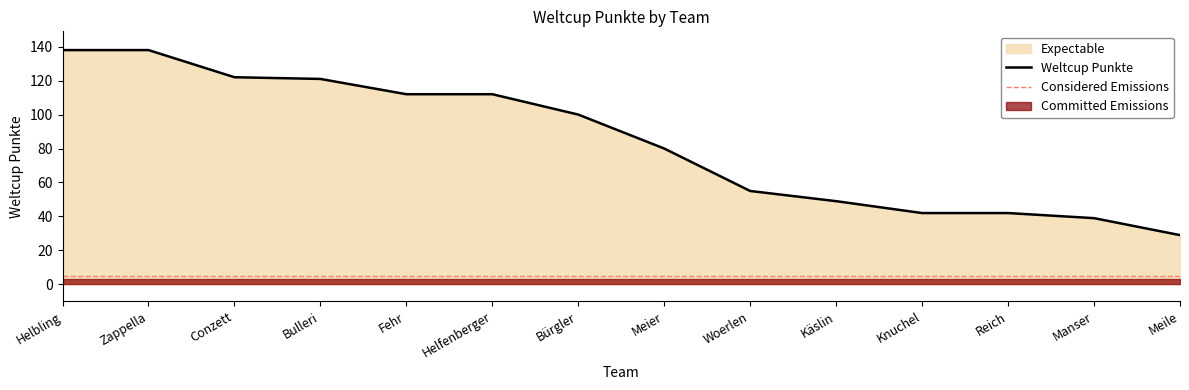

What is the minimum value shown in the chart?

29